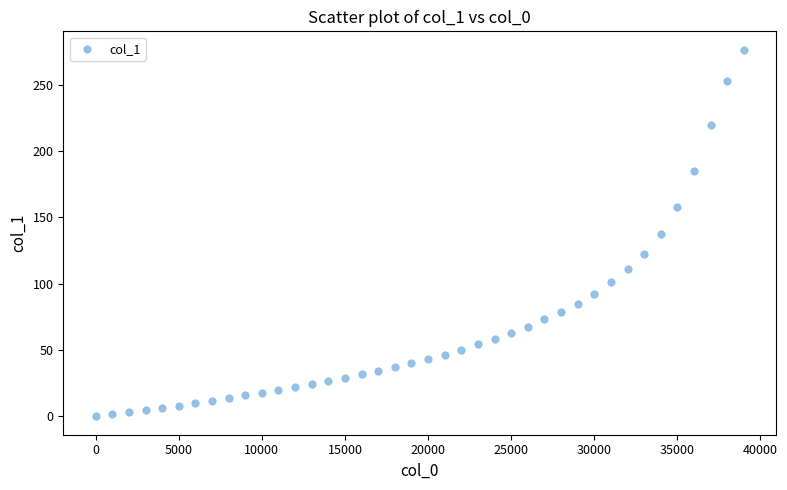

What is the range of X values (max minus min)?

39000.0